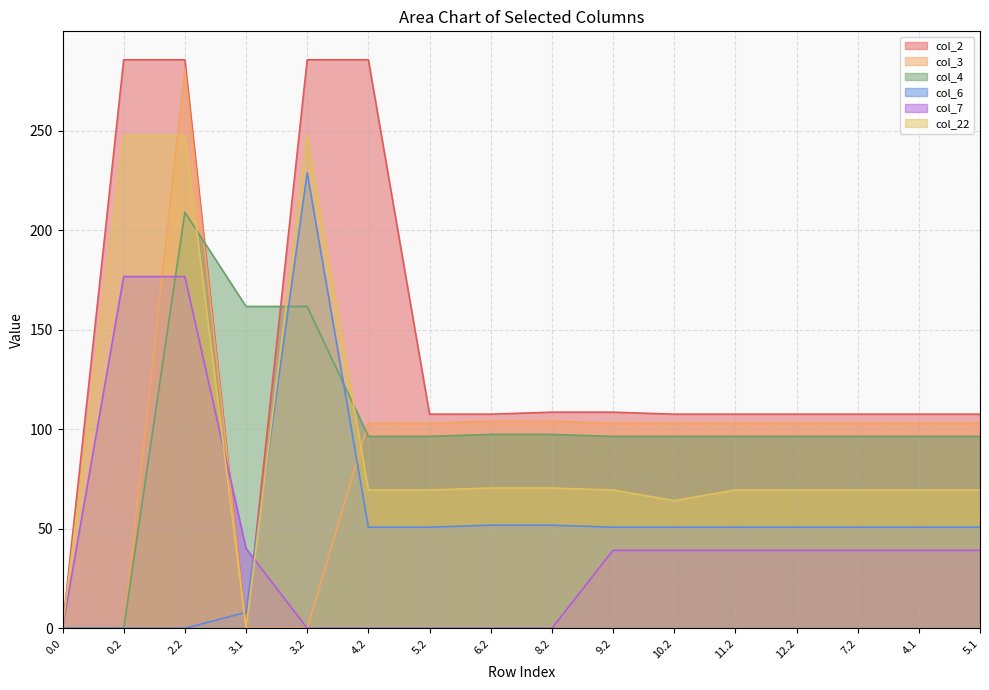

List the series in order of their peak value, lowest first.

col_7, col_4, col_6, col_22, col_3, col_2